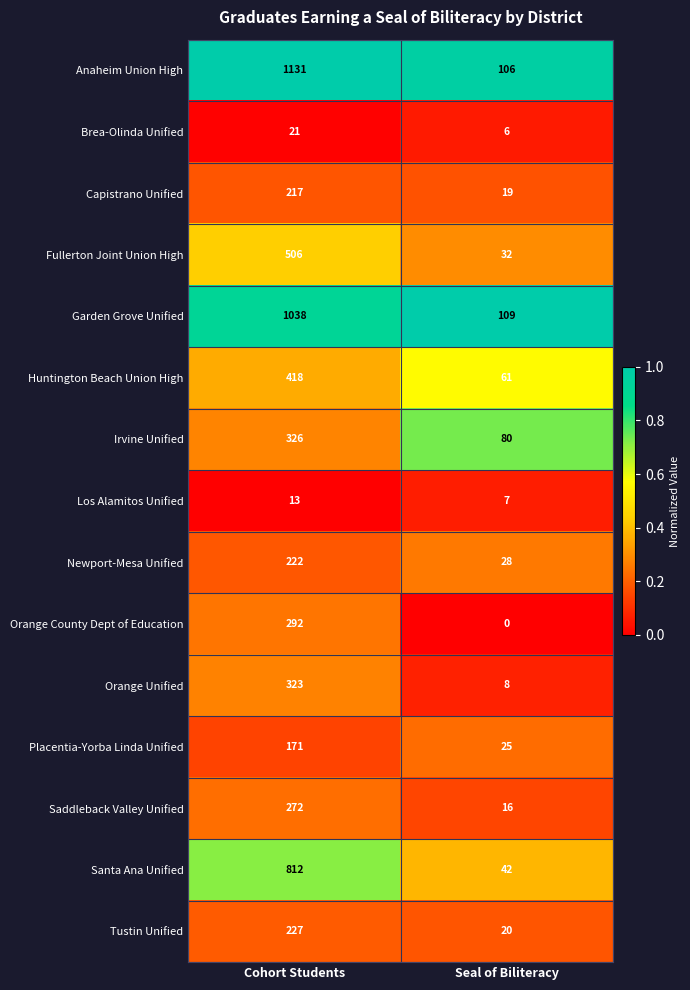

At how many categories does at least one series exceed 0?

2